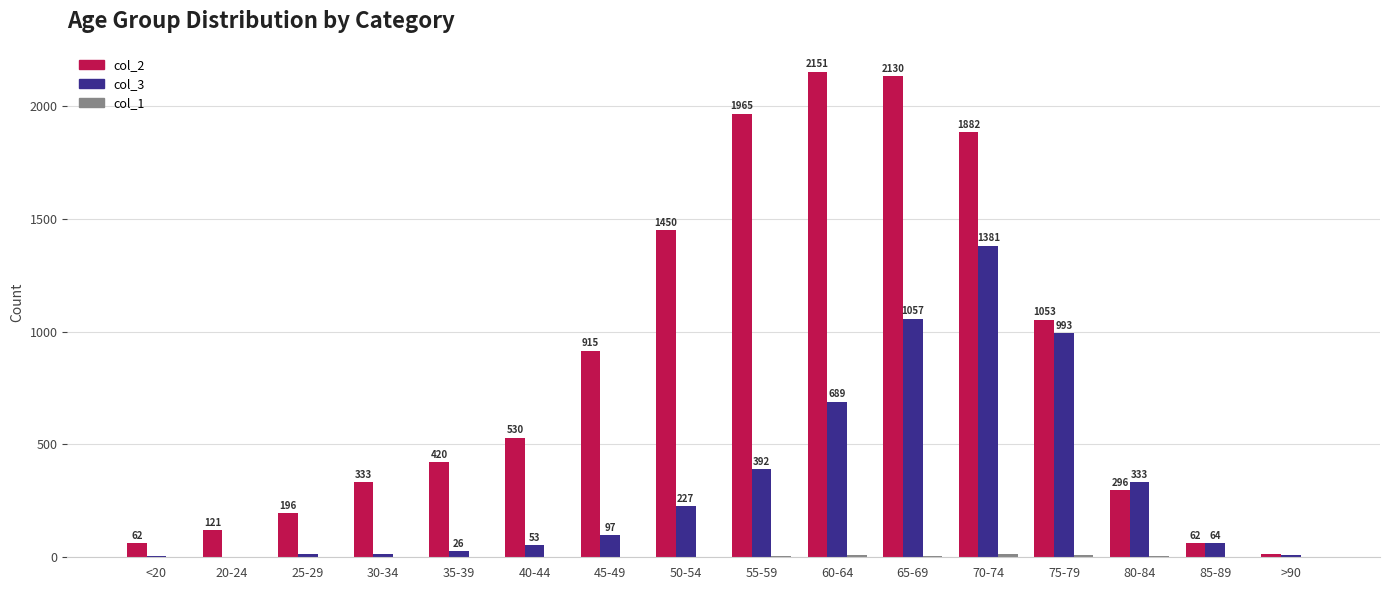

Is it true that col_3 equals 2 at 20-24?

True